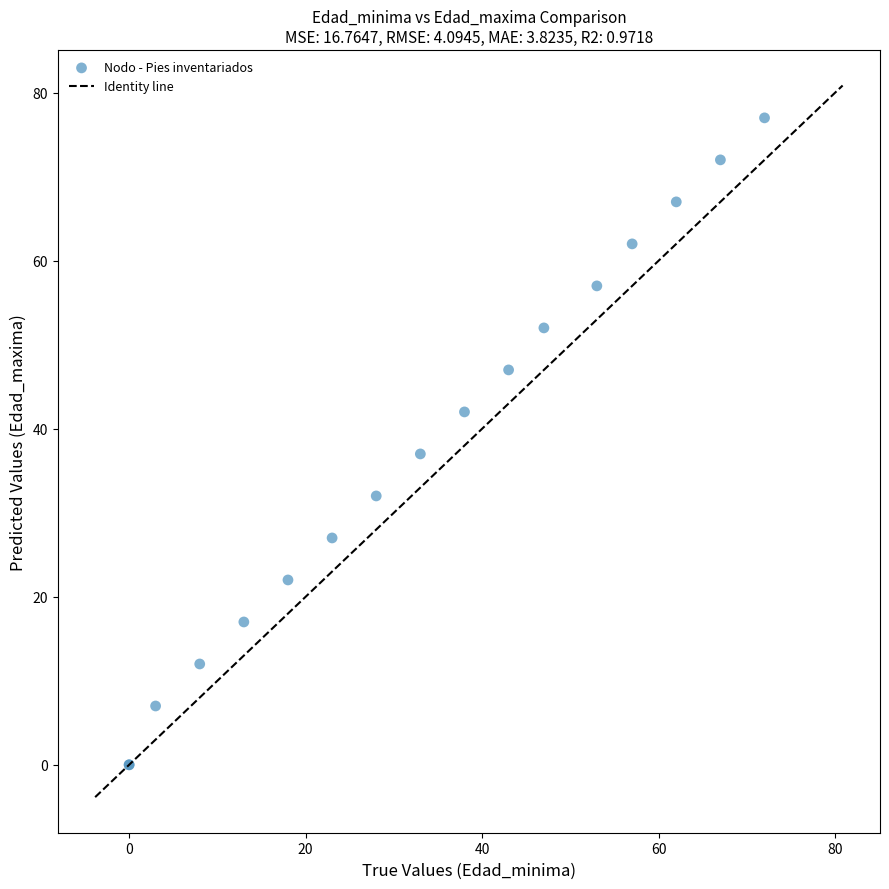

What Y value in the scatter plot is closest to 38?

37